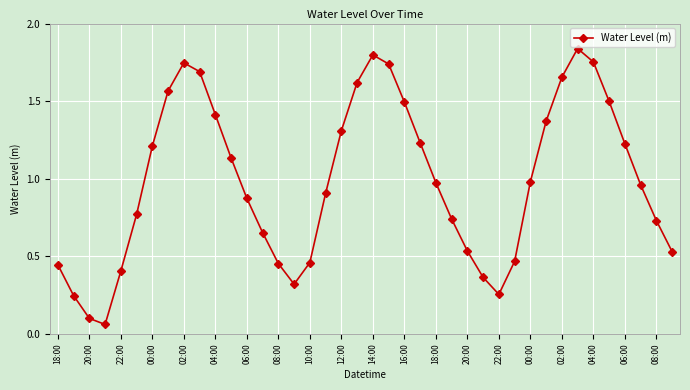

How many points are higher than both their immediate neighbors (excluding endpoints)?

3